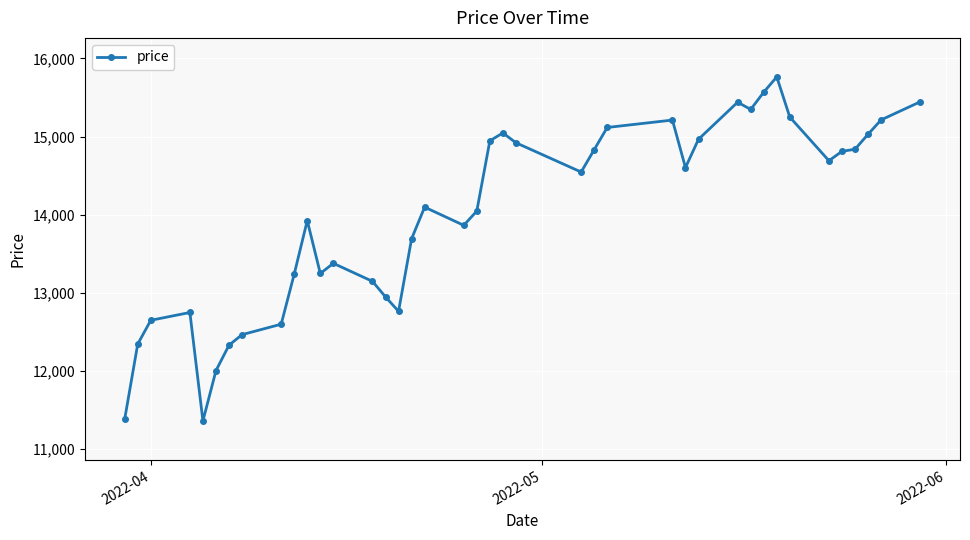

Does the chart have visible grid lines?

Yes